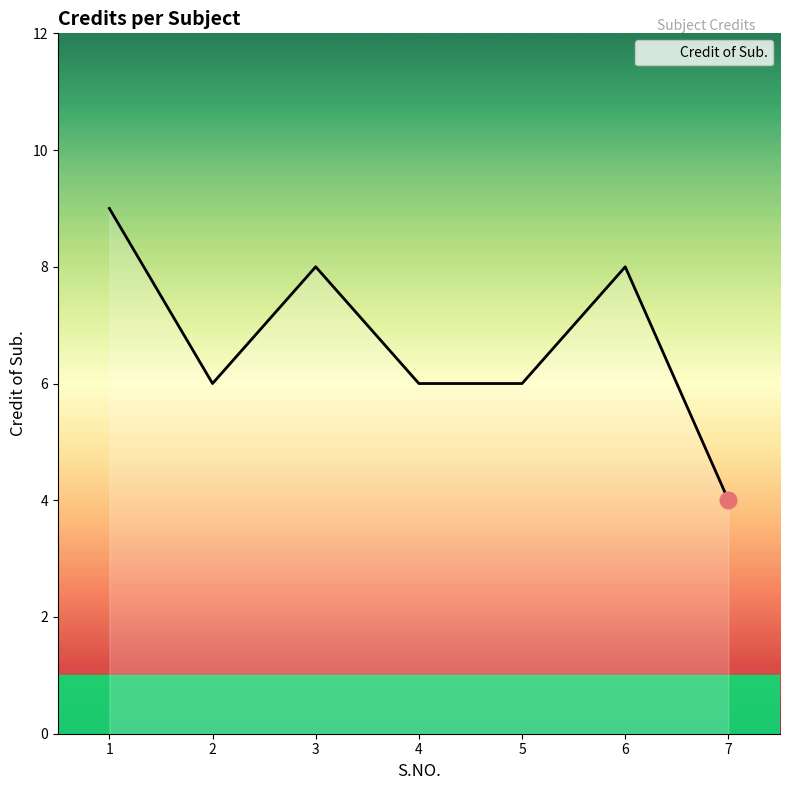

True or false: there are more than 2 points higher than both neighbors.

False